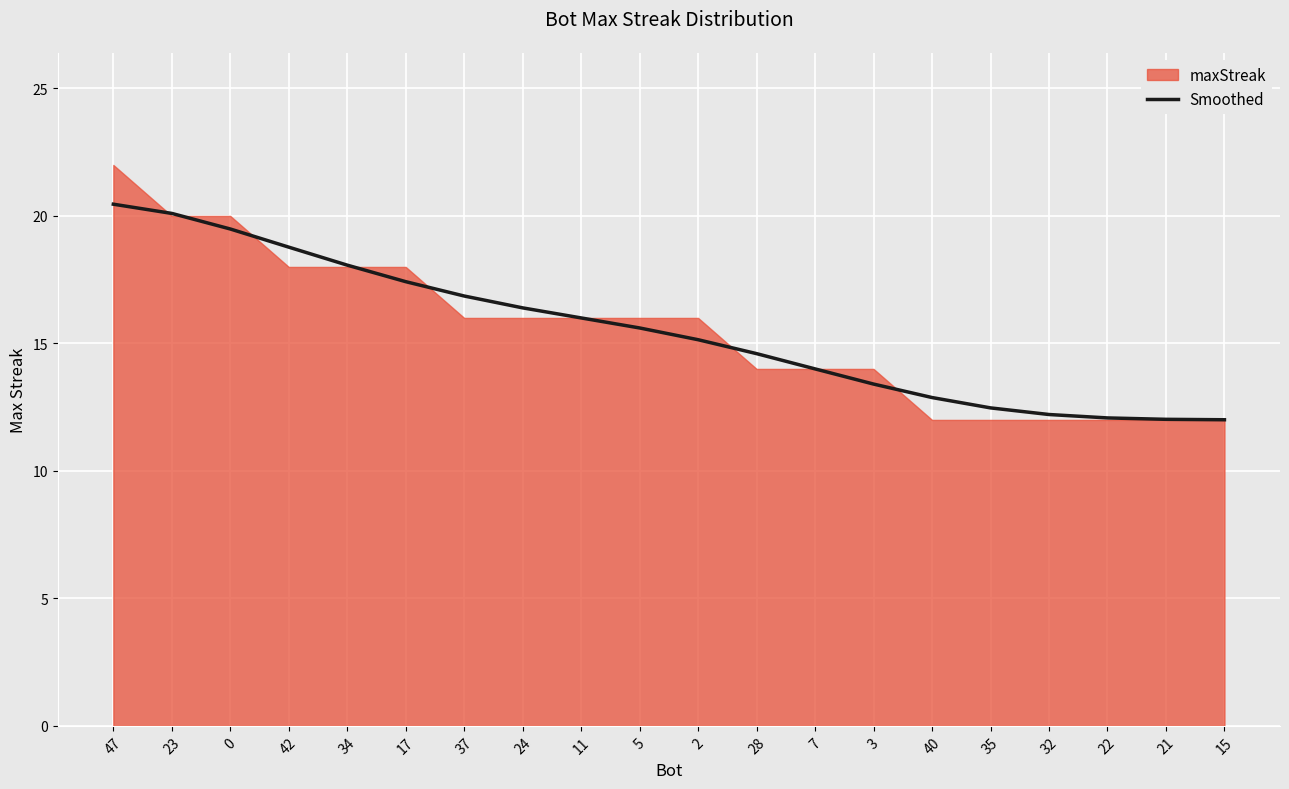

Which category has the lowest value across all series?

15